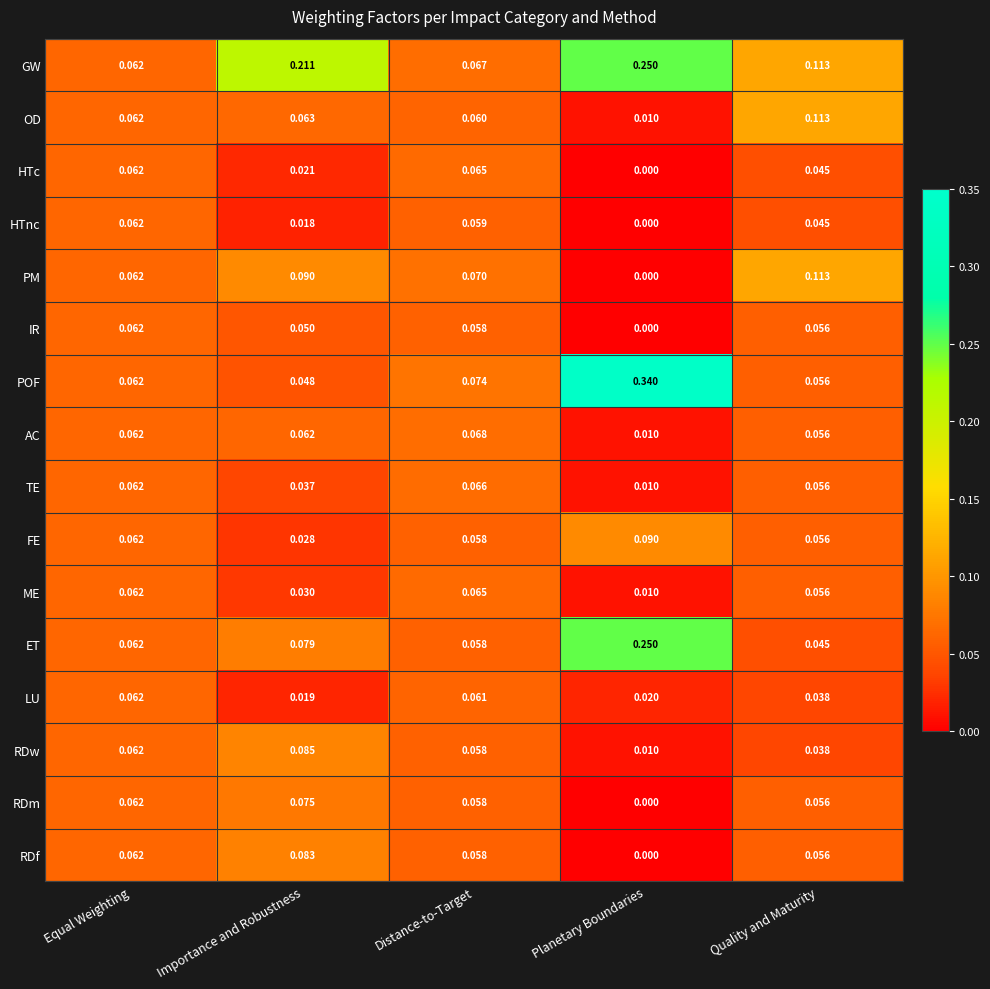

At which label does LU reach its peak?

Equal Weighting